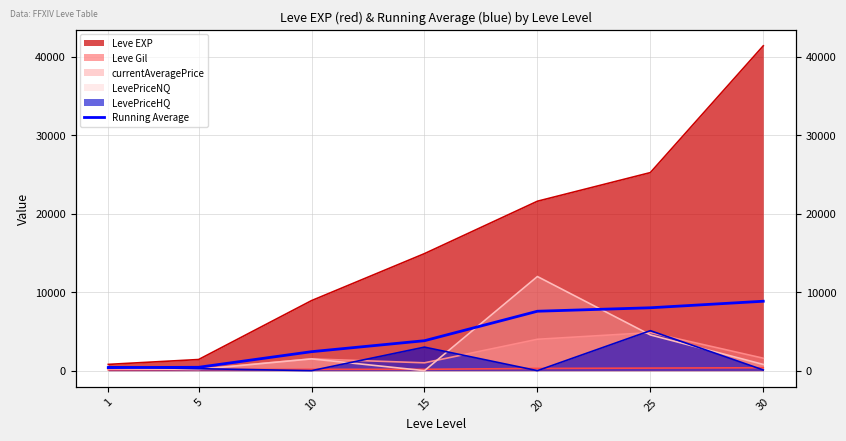

List the labels in order of value, smallest first.

1, 5, 10, 15, 20, 25, 30